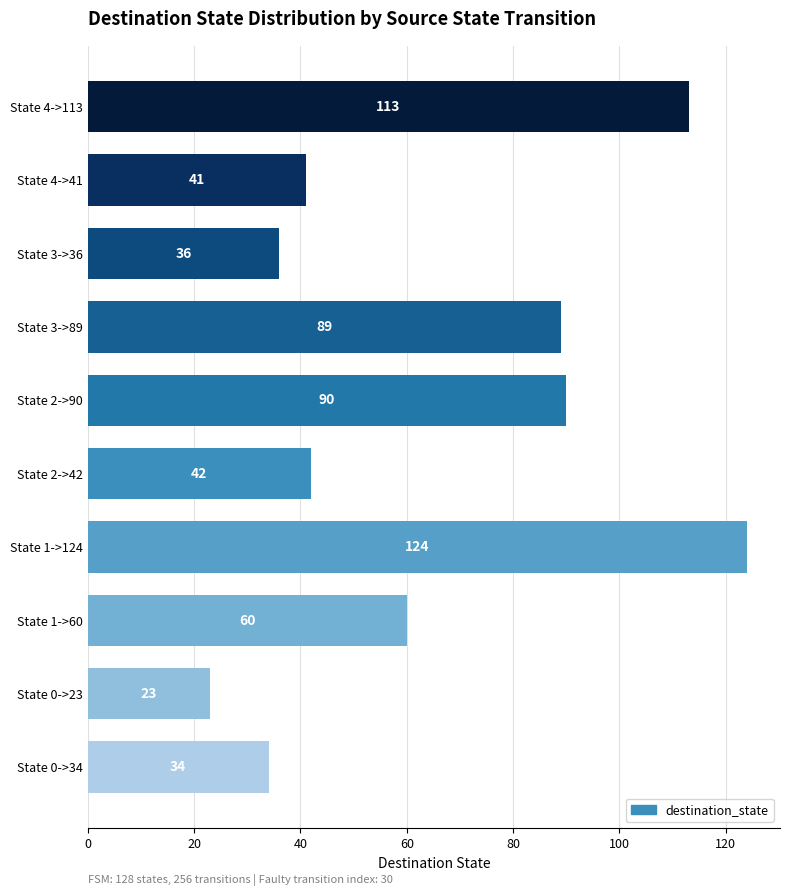

Rank the categories by value from lowest to highest.

State 0->23, State 0->34, State 3->36, State 4->41, State 2->42, State 1->60, State 3->89, State 2->90, State 4->113, State 1->124